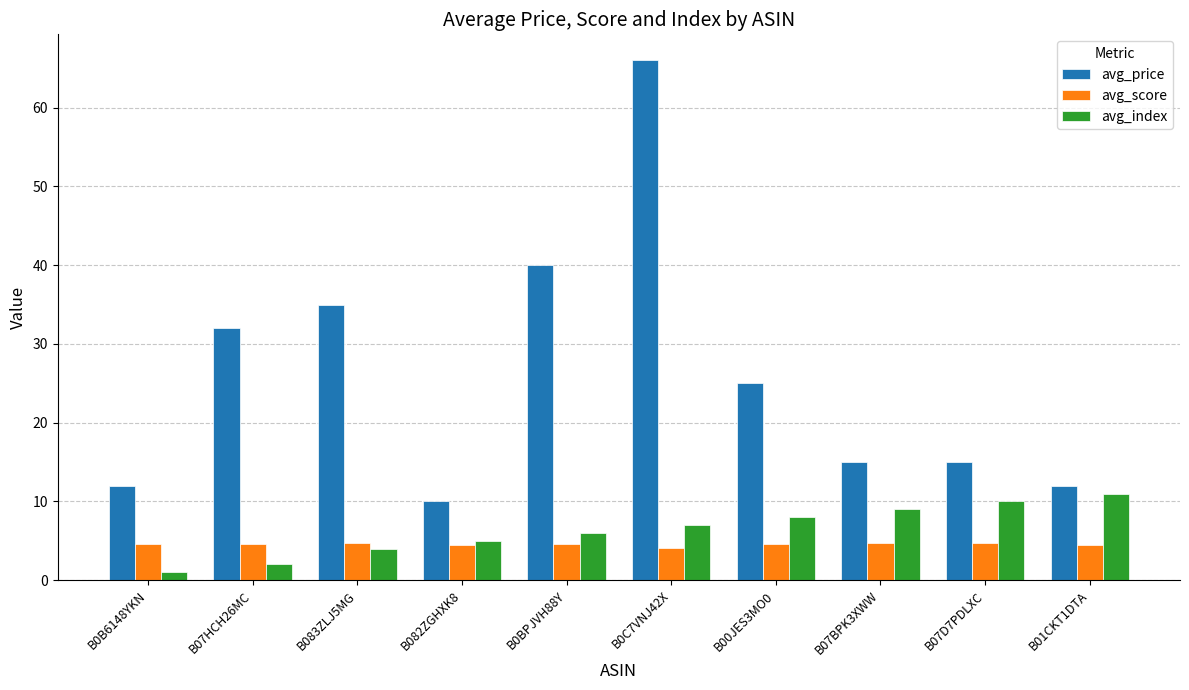

List the series in order of their peak value, lowest first.

avg_score, avg_index, avg_price